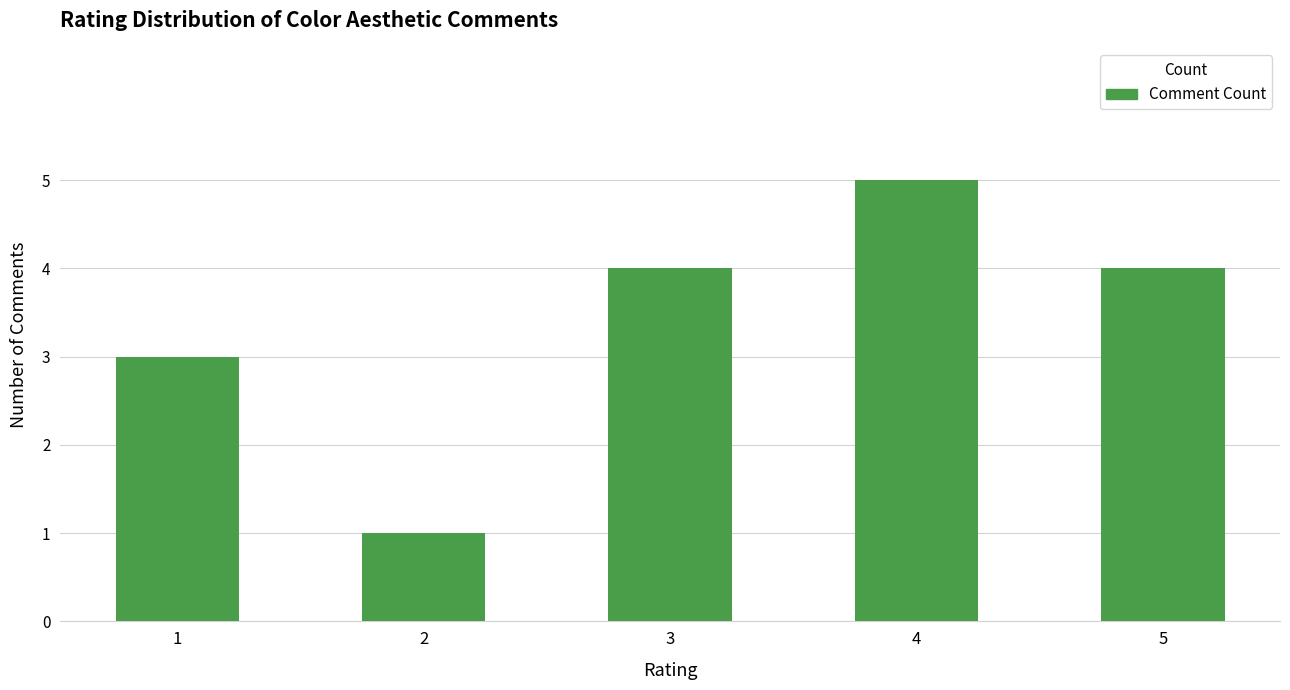

True or false: the data shows 5 at 4.

True